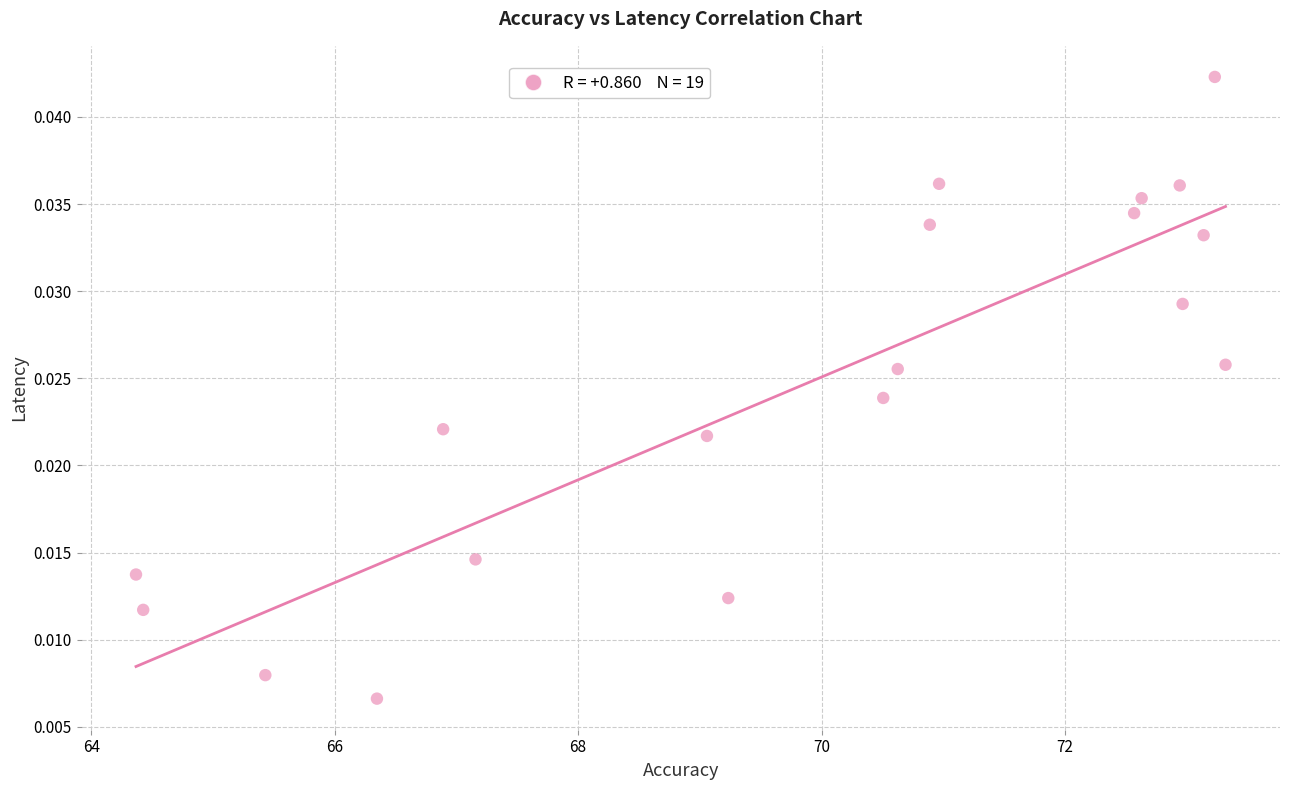

What is the range of X values (max minus min)?

9.0